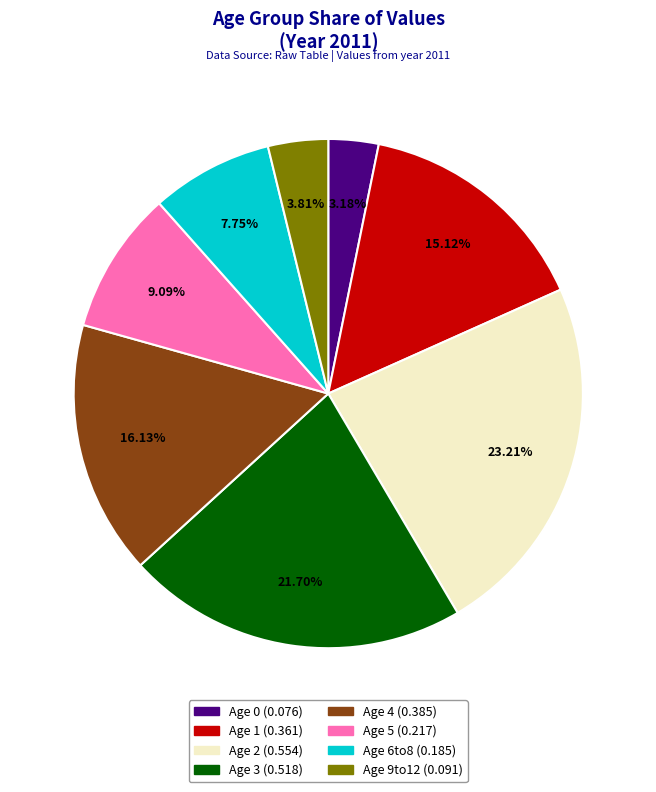

Count the number of slices in the pie.

8